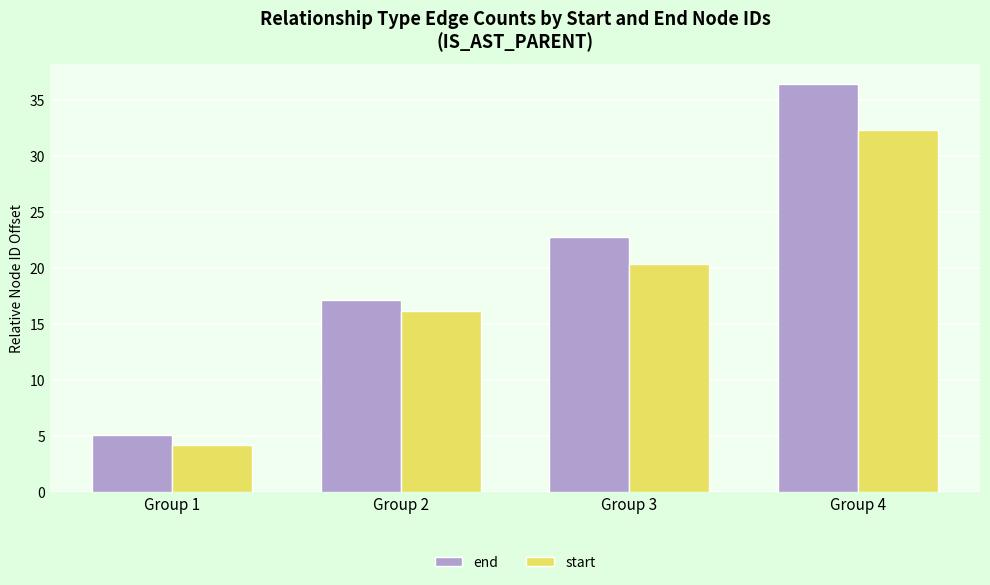

Rank the series at Group 4 from highest to lowest value.

end, start